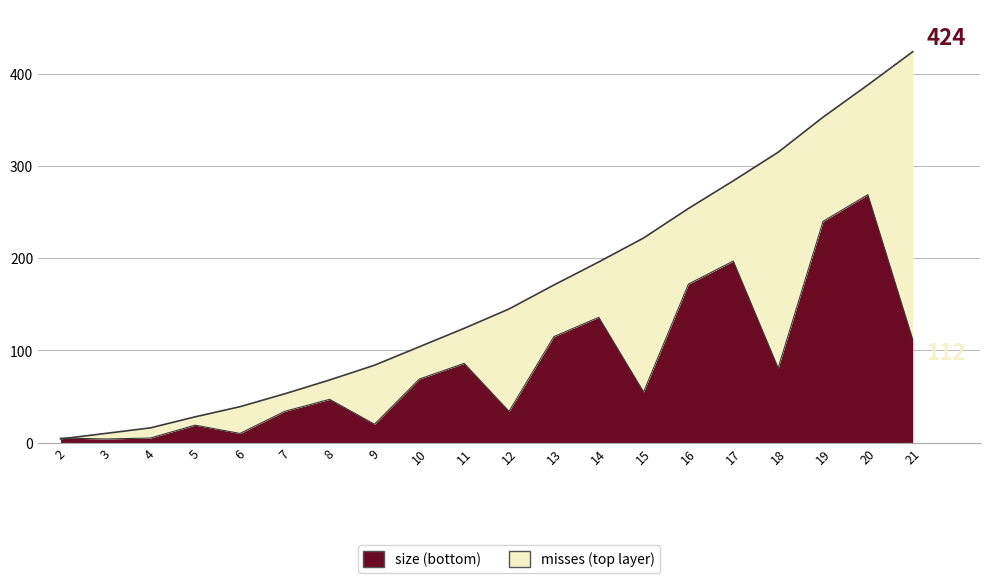

What is the smallest value displayed?

4